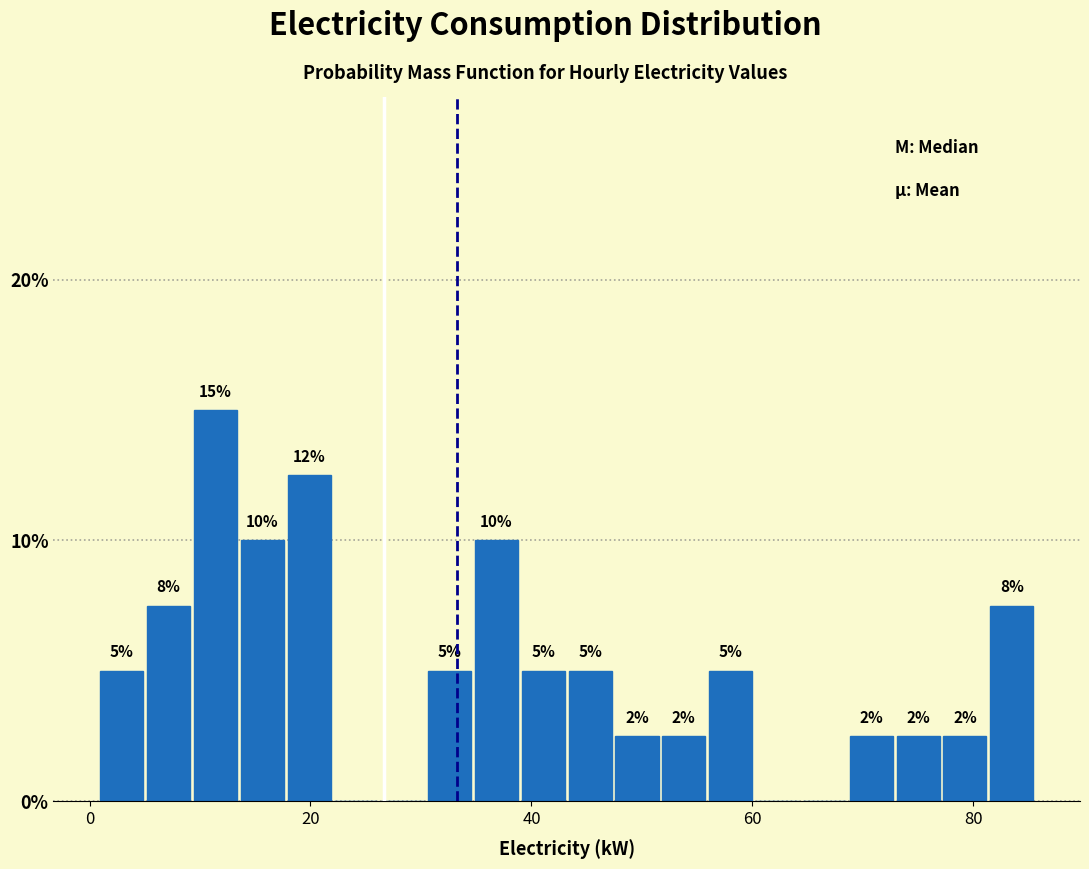

Around what value on the x-axis is the tallest bar? Give the approximate position of its centre, as read against the axis.

12